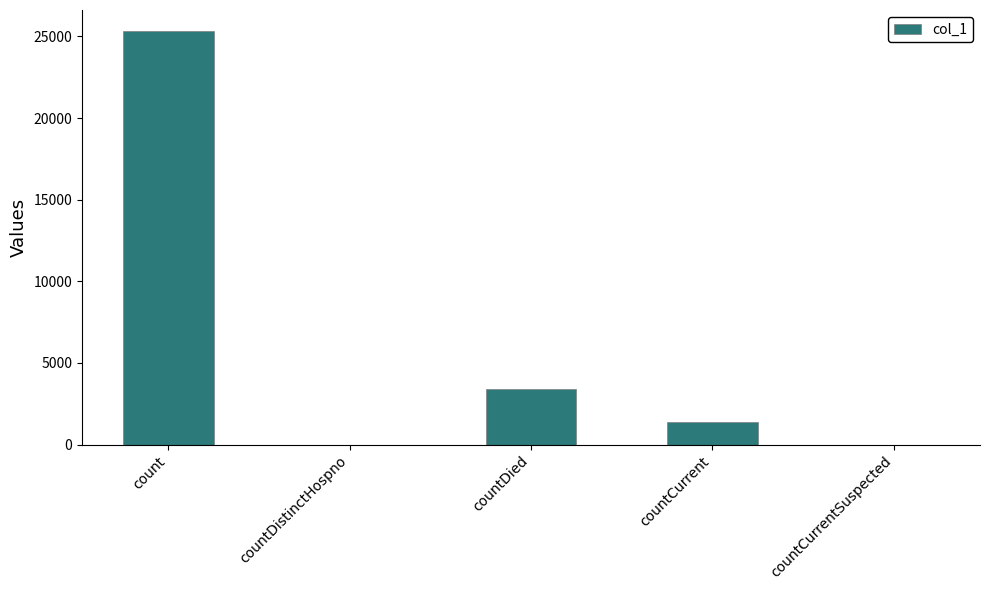

Reading right to left, transcribe all the data shown in this chart.

countCurrentSuspected=0	countCurrent=1359	countDied=3429	countDistinctHospno=0	count=25354